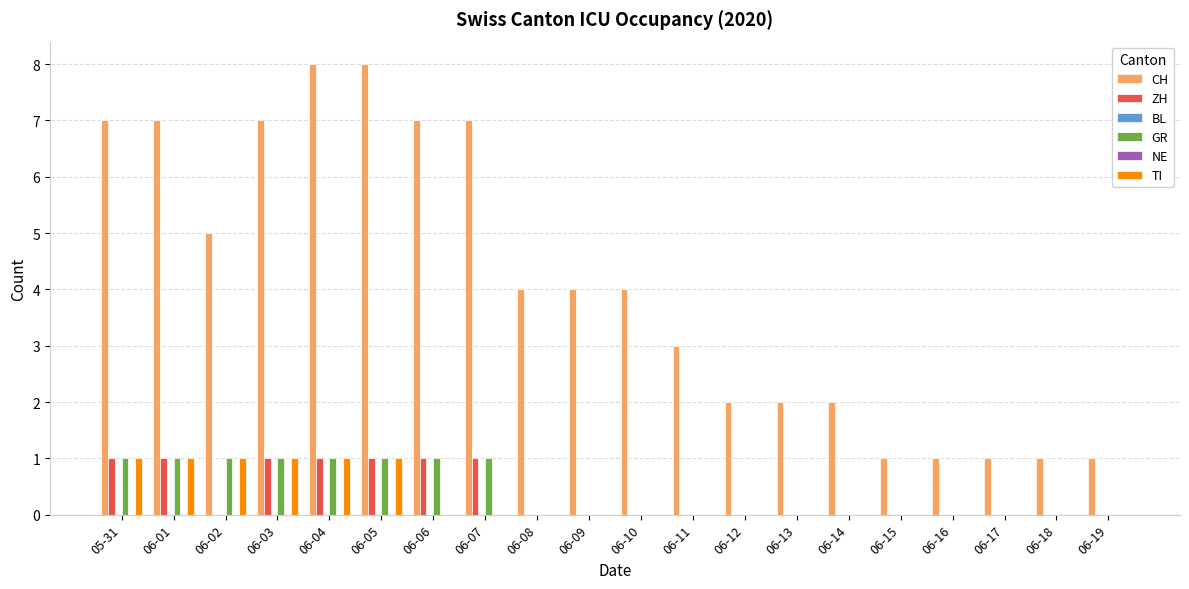

How many bars are there in each group?

6